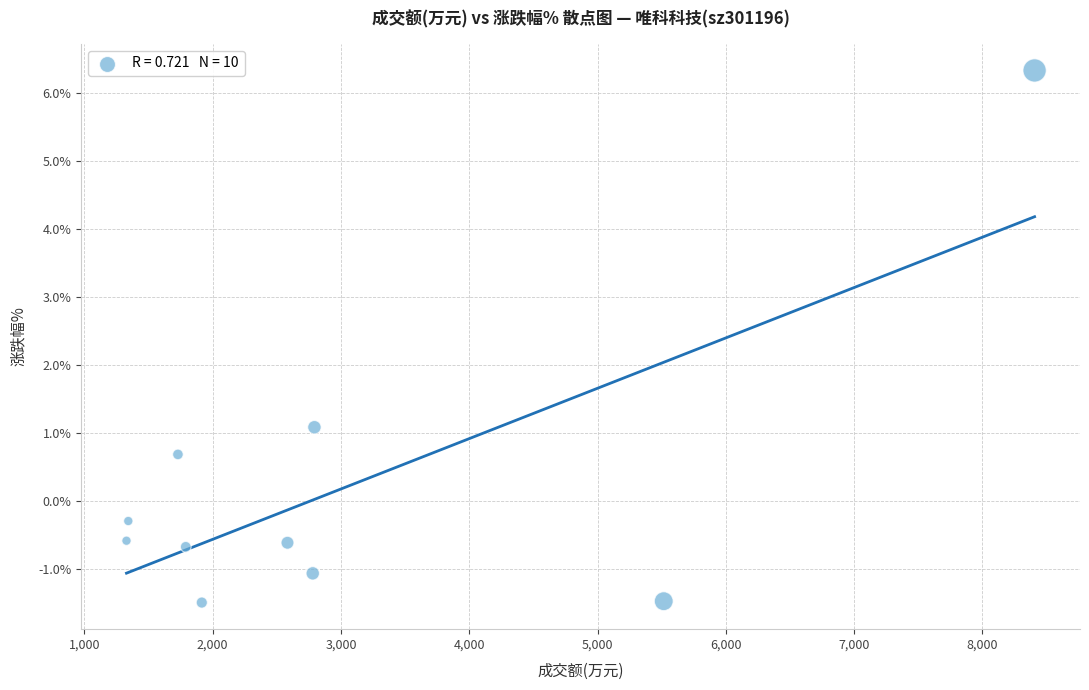

What Y value in the scatter plot is closest to 2?

1.1